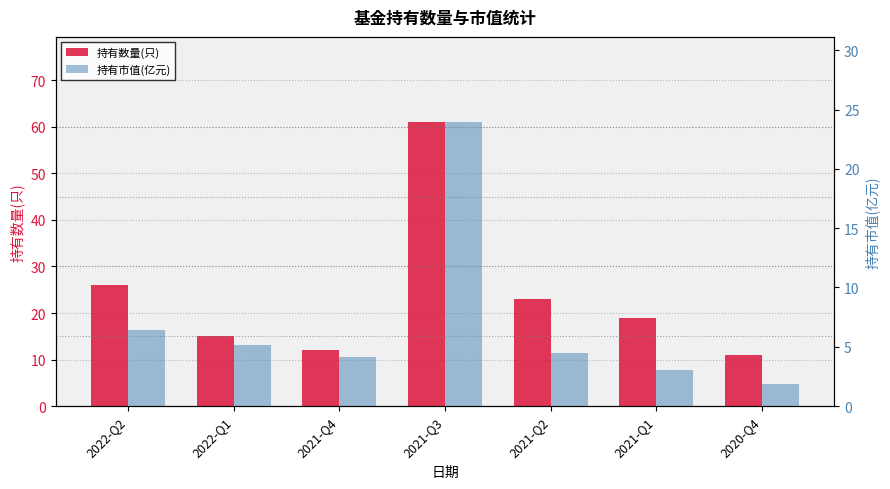

How many data points does each series have?

7